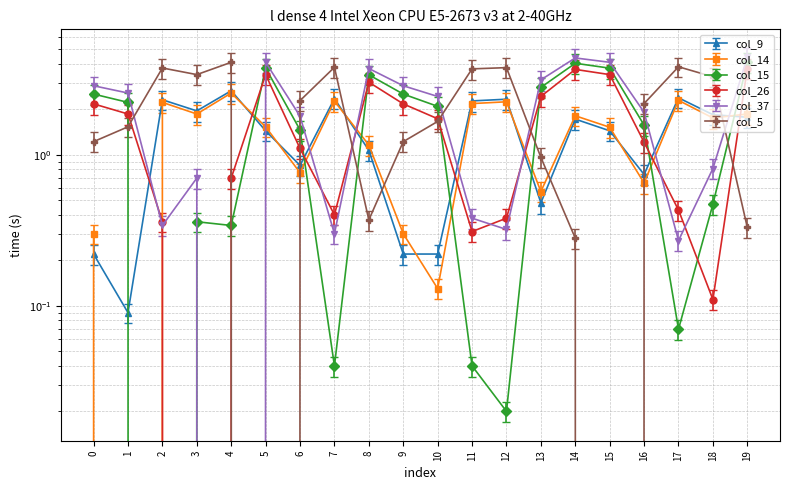

Which category has the highest value in the col_9 series?

4